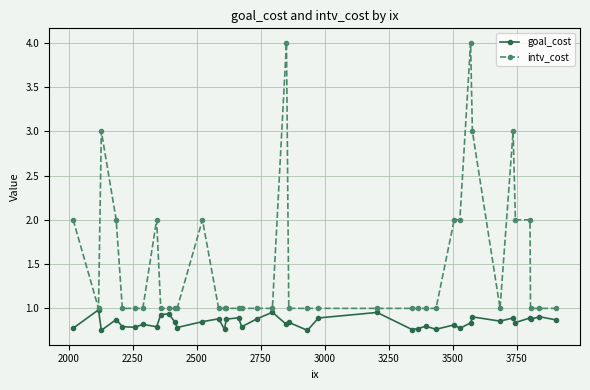

Which series has the largest range (max minus min)?

intv_cost